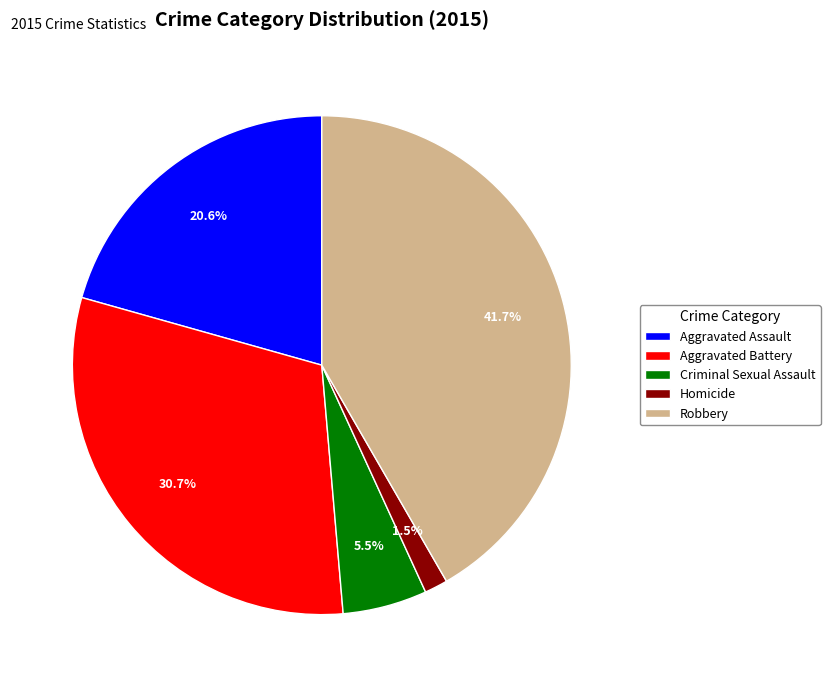

Is there a majority slice in this chart?

No